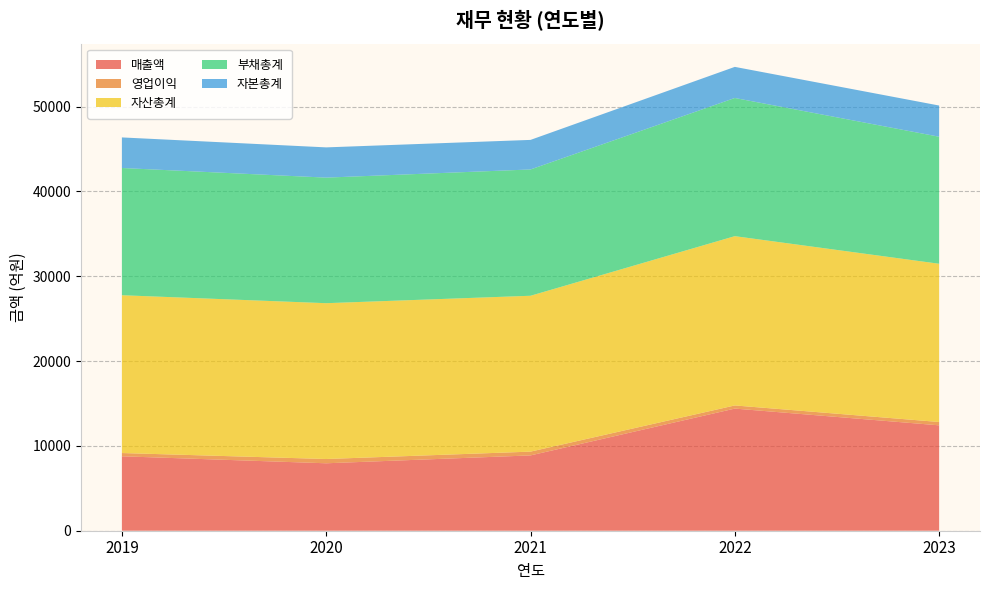

Reading right to left, transcribe all the data shown in this chart.

매출액: 12426	14401	8880	7952	8776
영업이익: 394	371	446	504	384
자산총계: 18657	19960	18378	18372	18607
부채총계: 14979	16292	14892	14806	15002
자본총계: 3678	3668	3486	3566	3605